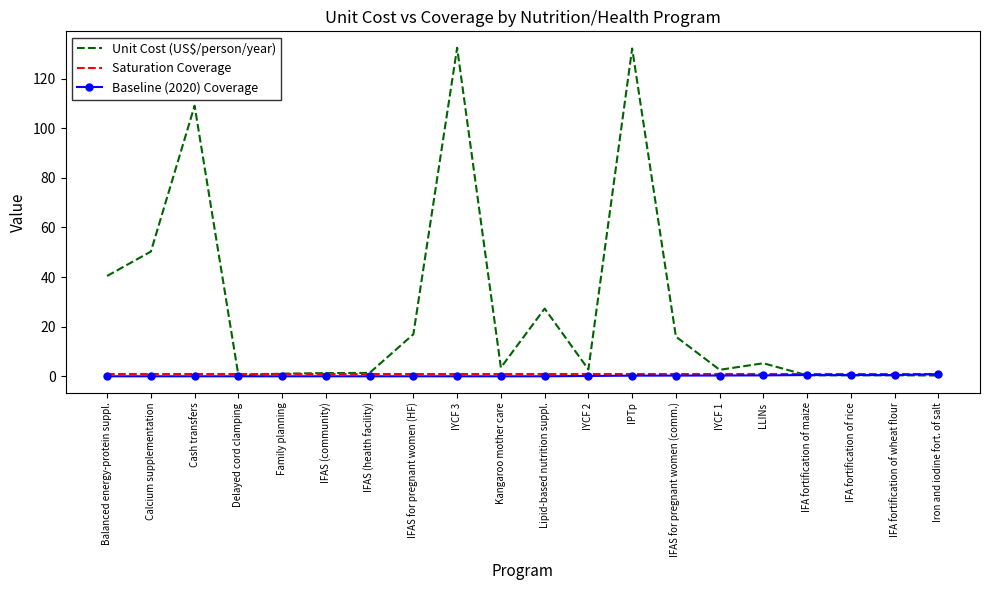

Which series changed the most between Kangaroo mother care and IFAS for pregnant women (comm.)?

Unit Cost (US$/person/year)